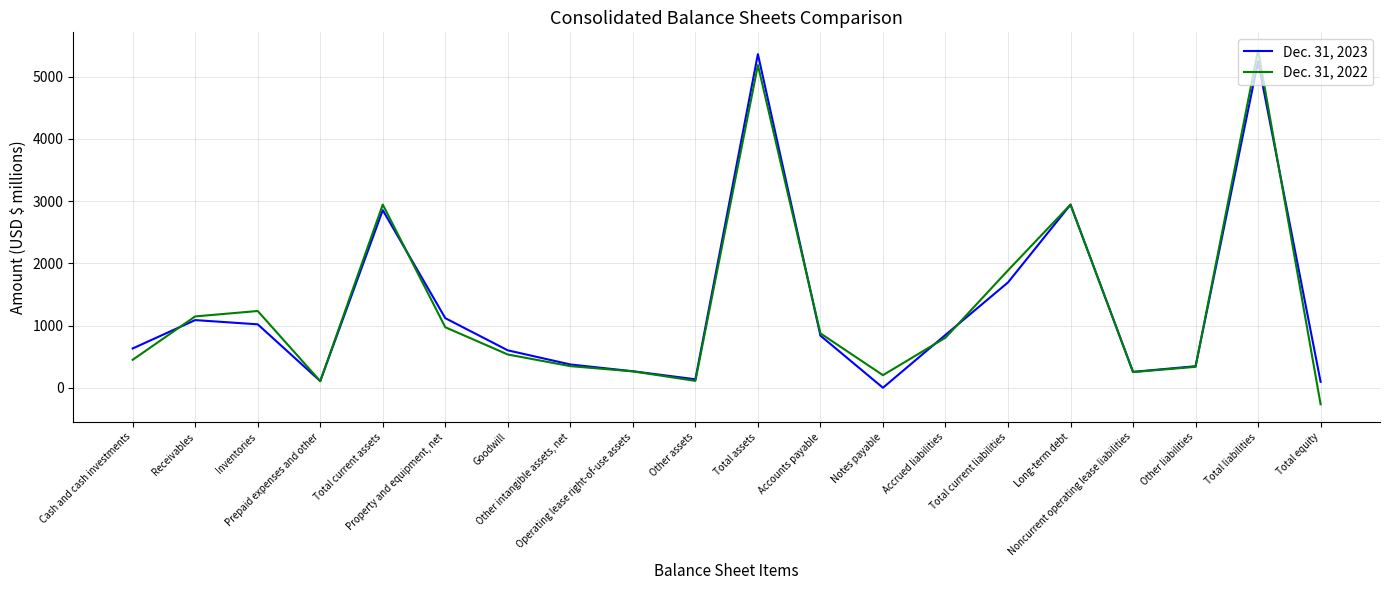

Which series ends up on top after the final intersection of Dec. 31, 2023 and Dec. 31, 2022?

Dec. 31, 2023